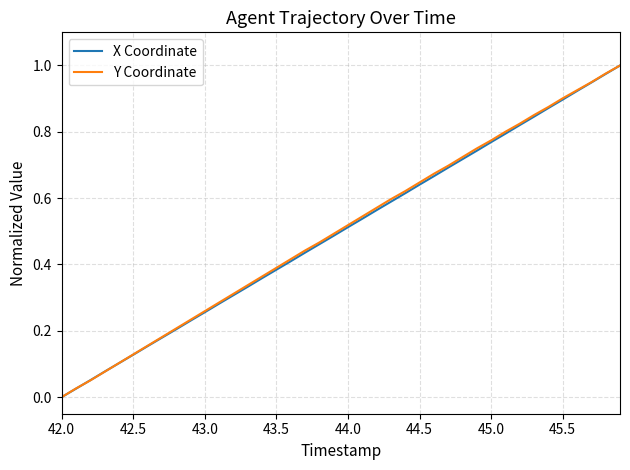

True or false: X Coordinate has more than 1 interior local peaks.

False